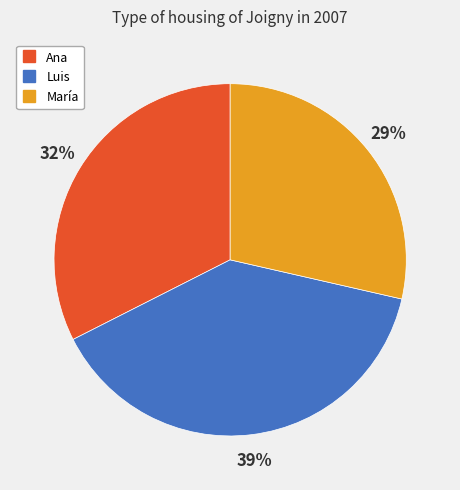

To the nearest percent, what percentage of the pie is Ana?

32%